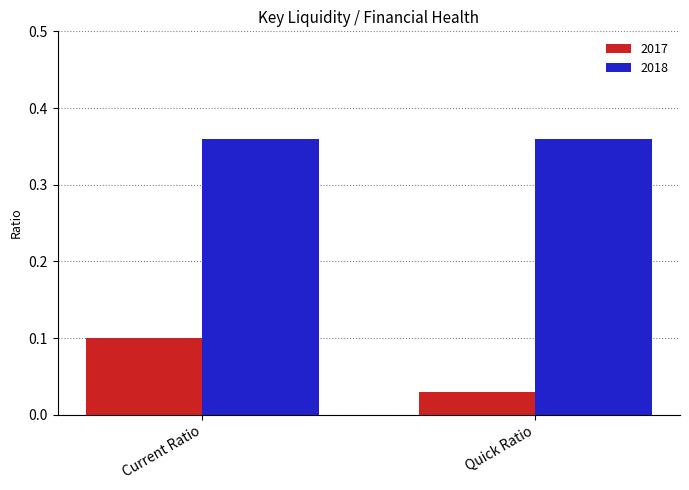

What is the sum of the 2018 values at Quick Ratio and Current Ratio?

0.7